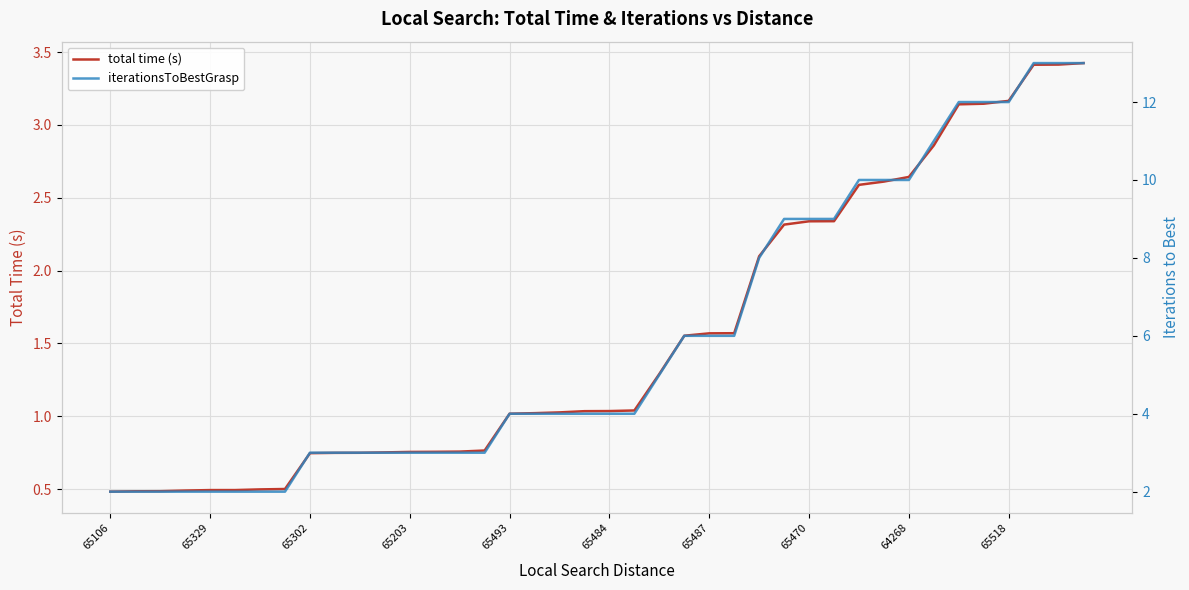

What is the minimum value for total time (s)?

0.5